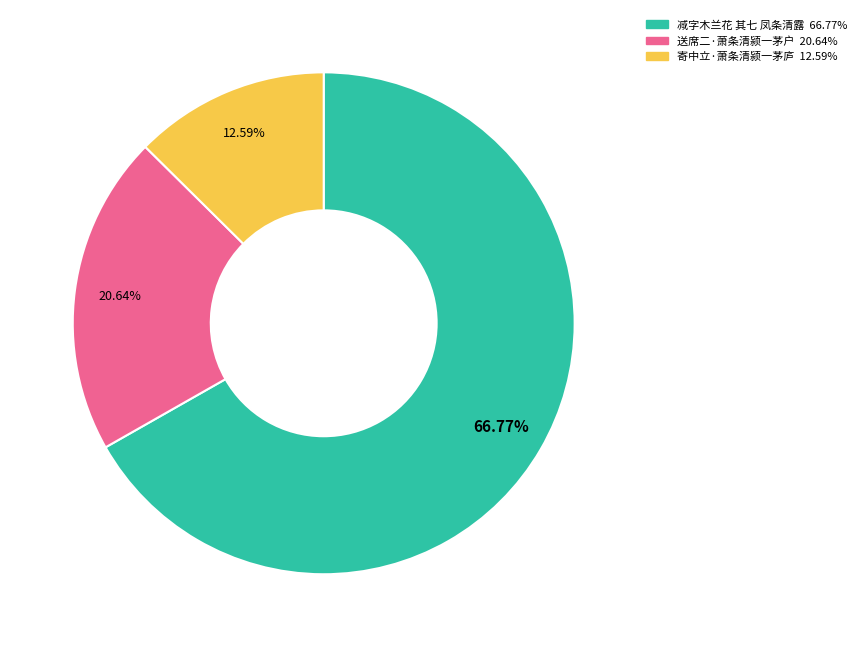

Rank the categories by value from highest to lowest.

减字木兰花 其七 凤条清露, 送席二·萧条清颍一茅户, 寄中立·萧条清颍一茅庐